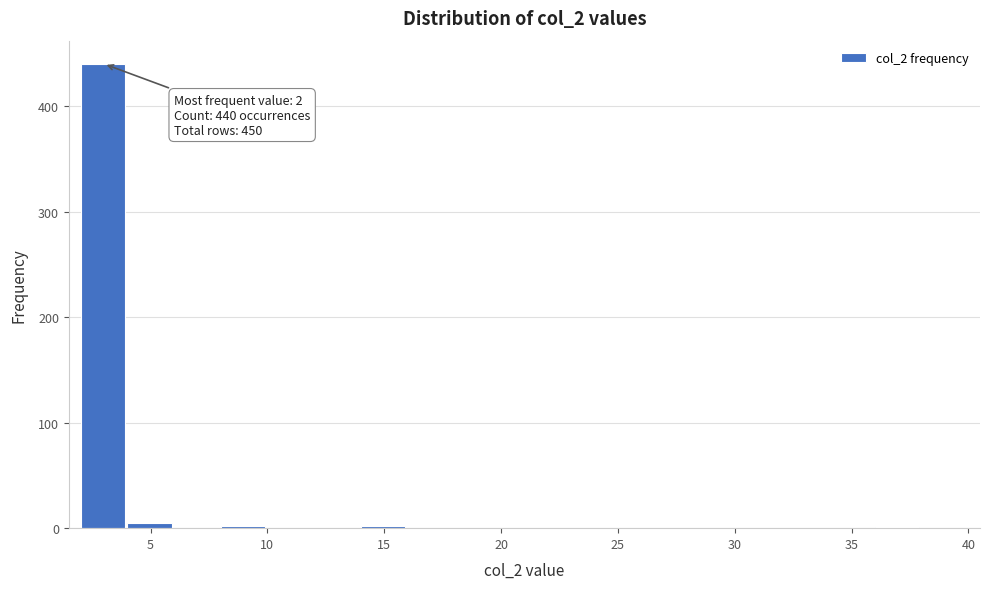

Over which range of the x-axis is the bar tallest?

2 to 4